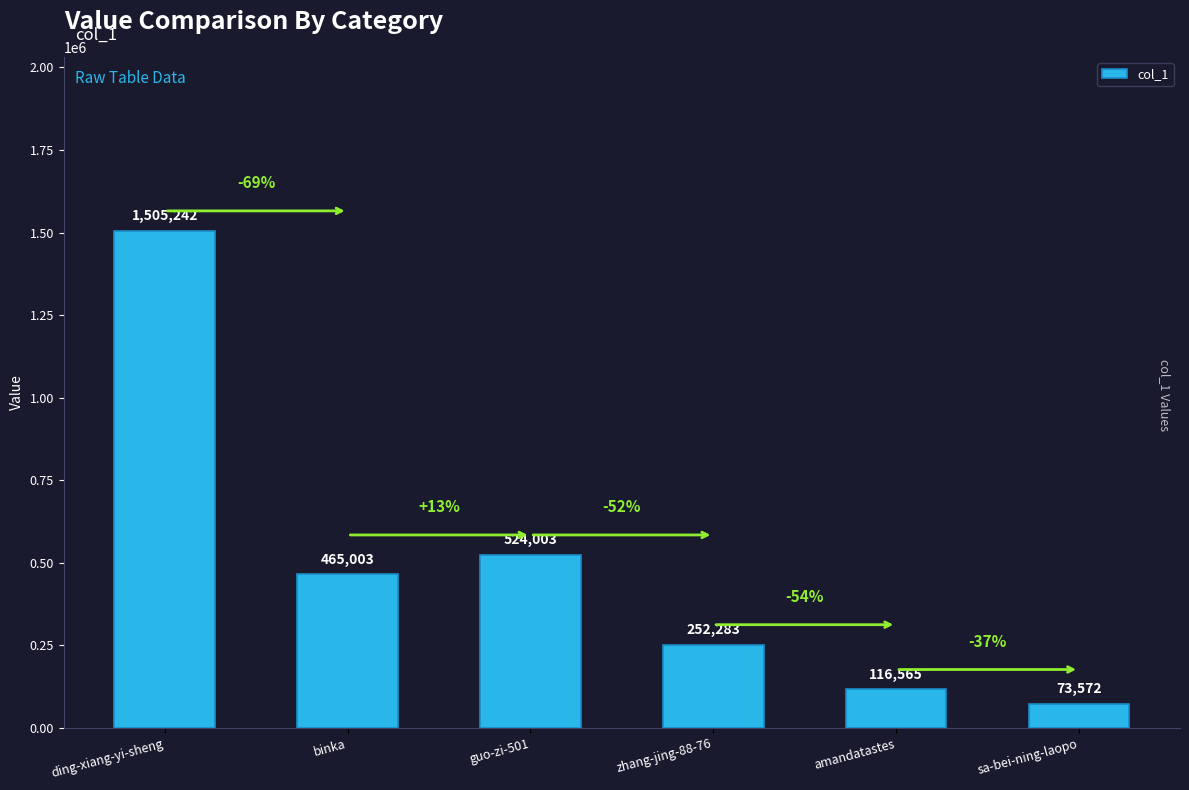

What is the change in value from guo-zi-501 to sa-bei-ning-laopo?

-450431